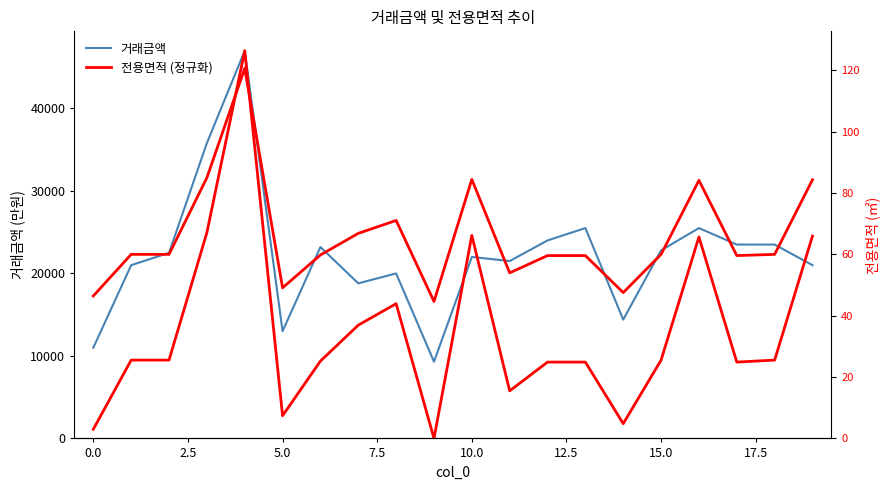

At how many categories does at least one series exceed 13701?

17